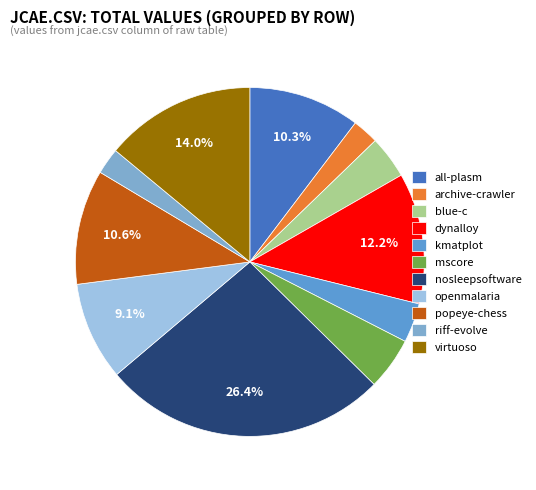

Which has a higher value, kmatplot or virtuoso?

virtuoso